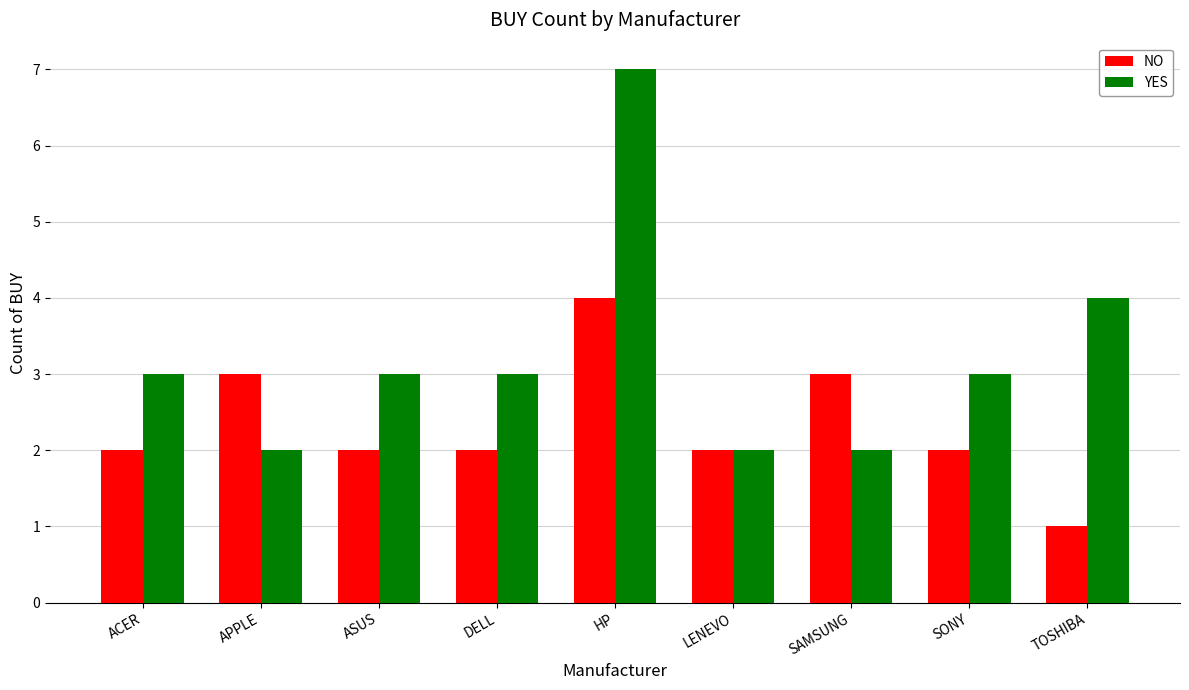

What is the sum of the NO values at ASUS and DELL?

4